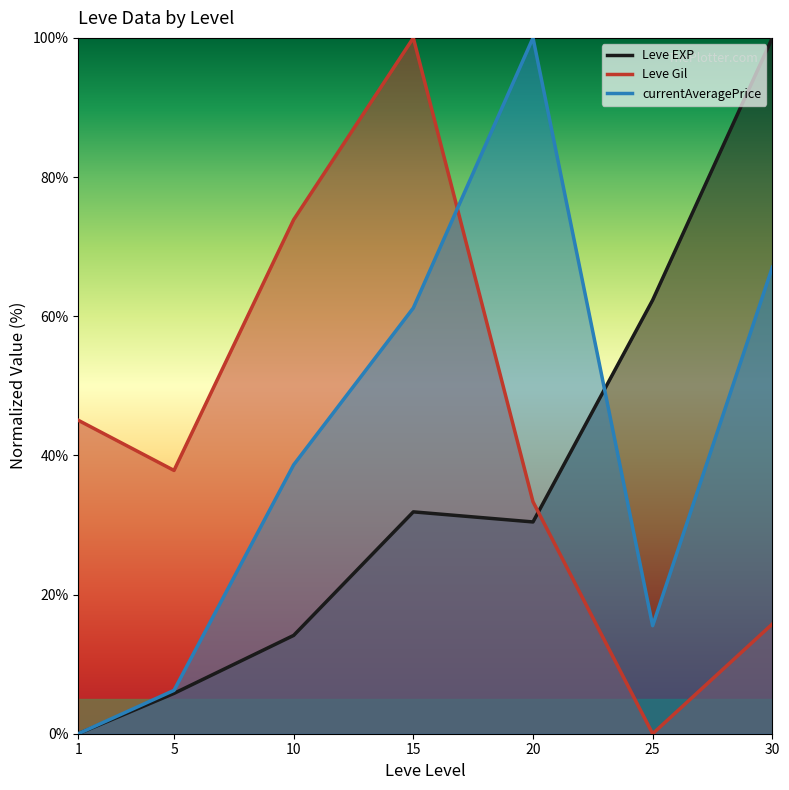

How many lines are shown in the chart?

3